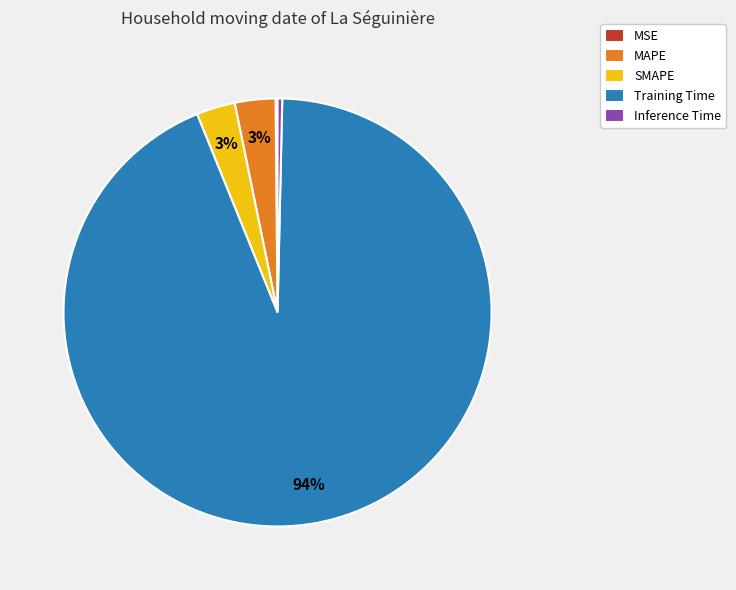

Is it true that Training Time is 99% of the pie?

False